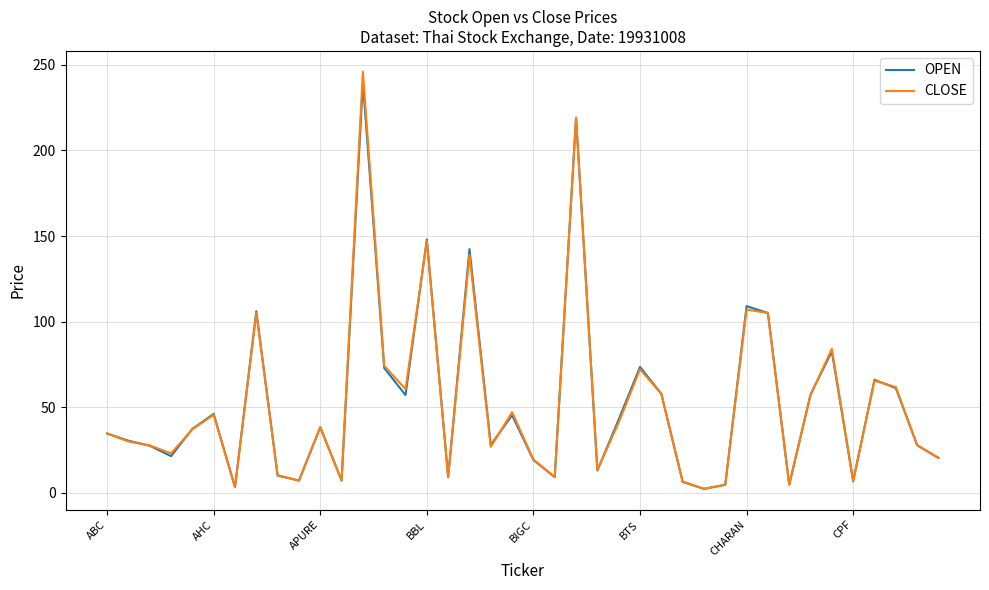

What is the maximum value for CLOSE?

246.0